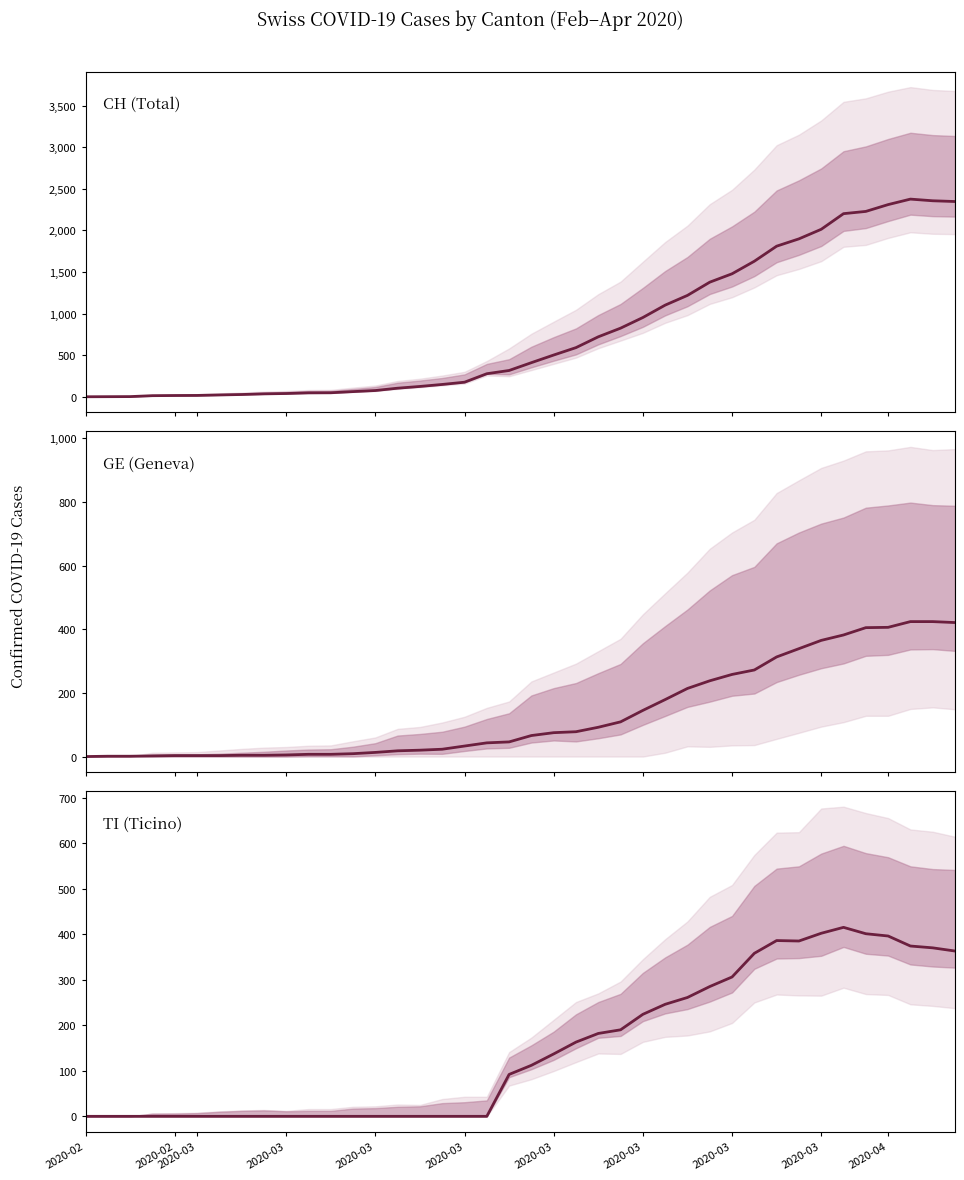

What is the average value of the TI (Ticino) series?

151